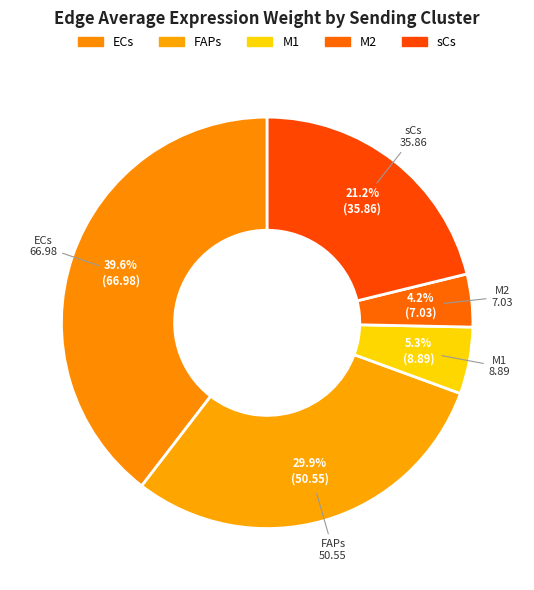

To the nearest percent, what is the combined percentage of M1 and M2?

9%